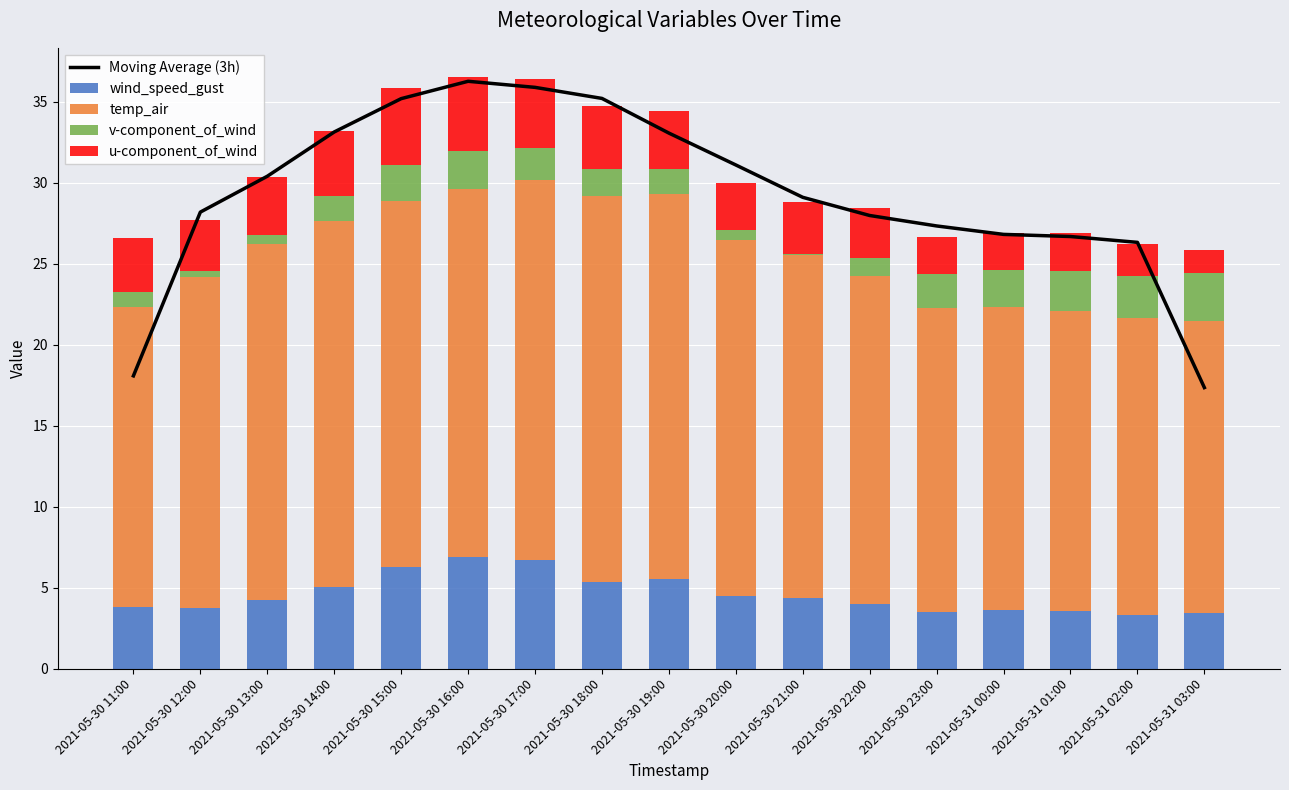

Count the number of data series in this chart.

5